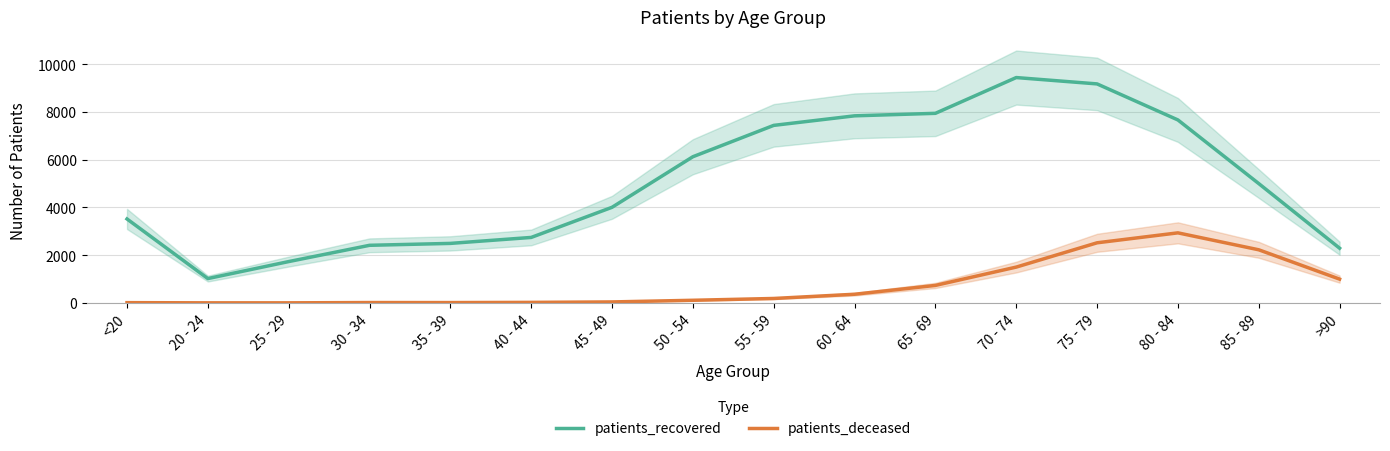

List the series in order of their overall mean, highest first.

patients_recovered, patients_deceased